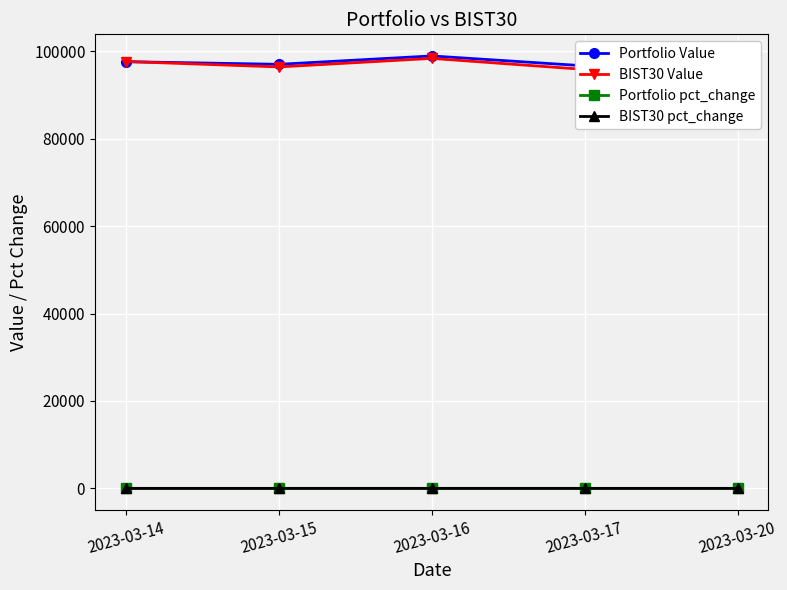

How many Portfolio pct_change values are between 0 and 1?

1